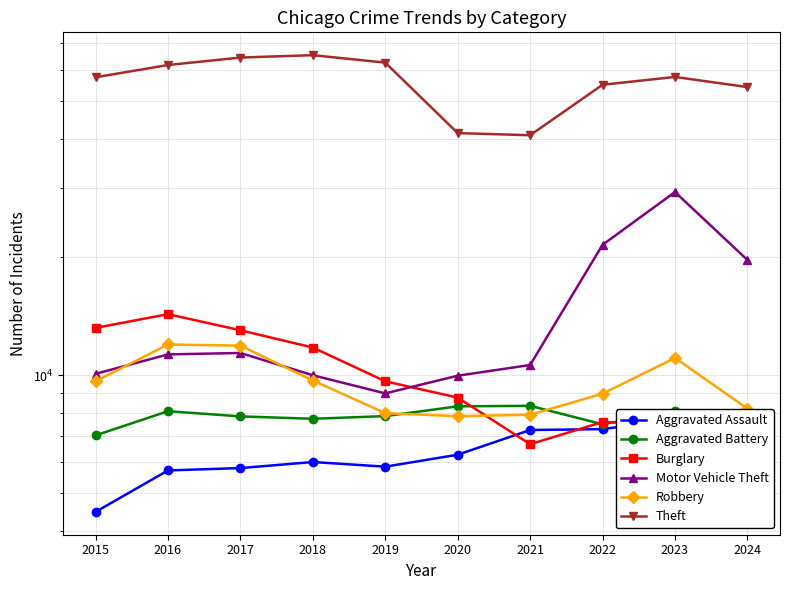

At which label does Aggravated Assault reach its peak?

2023